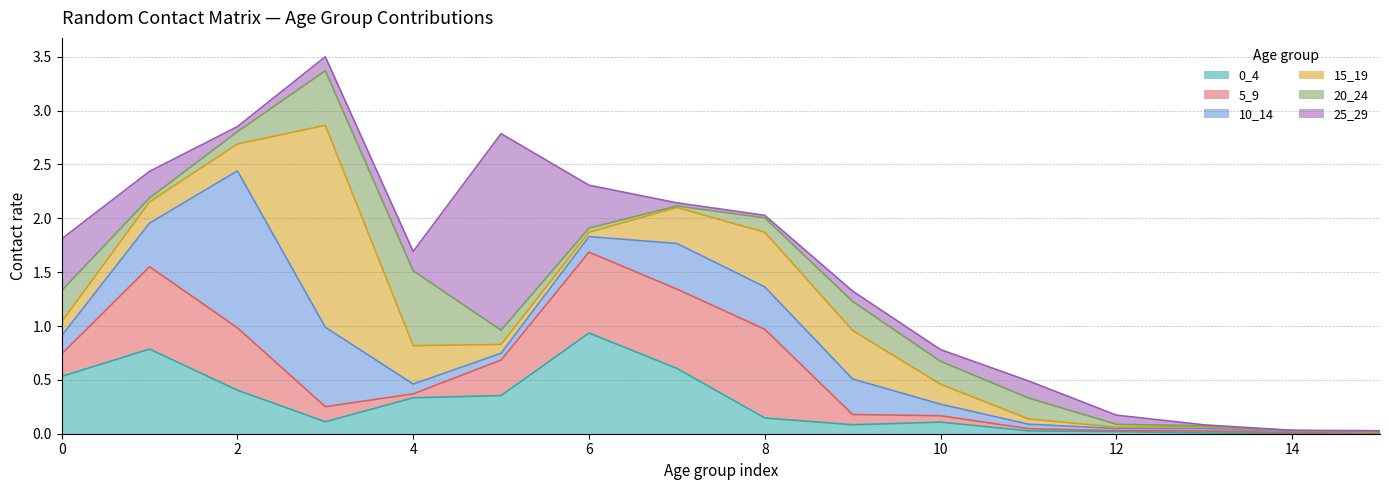

Is it true that 5_9 equals 0.0 at 4?

True